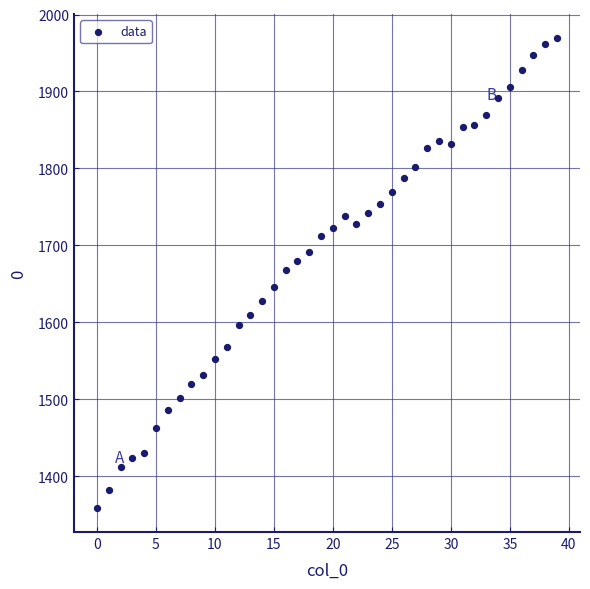

What is the range of Y values (max minus min)?

612